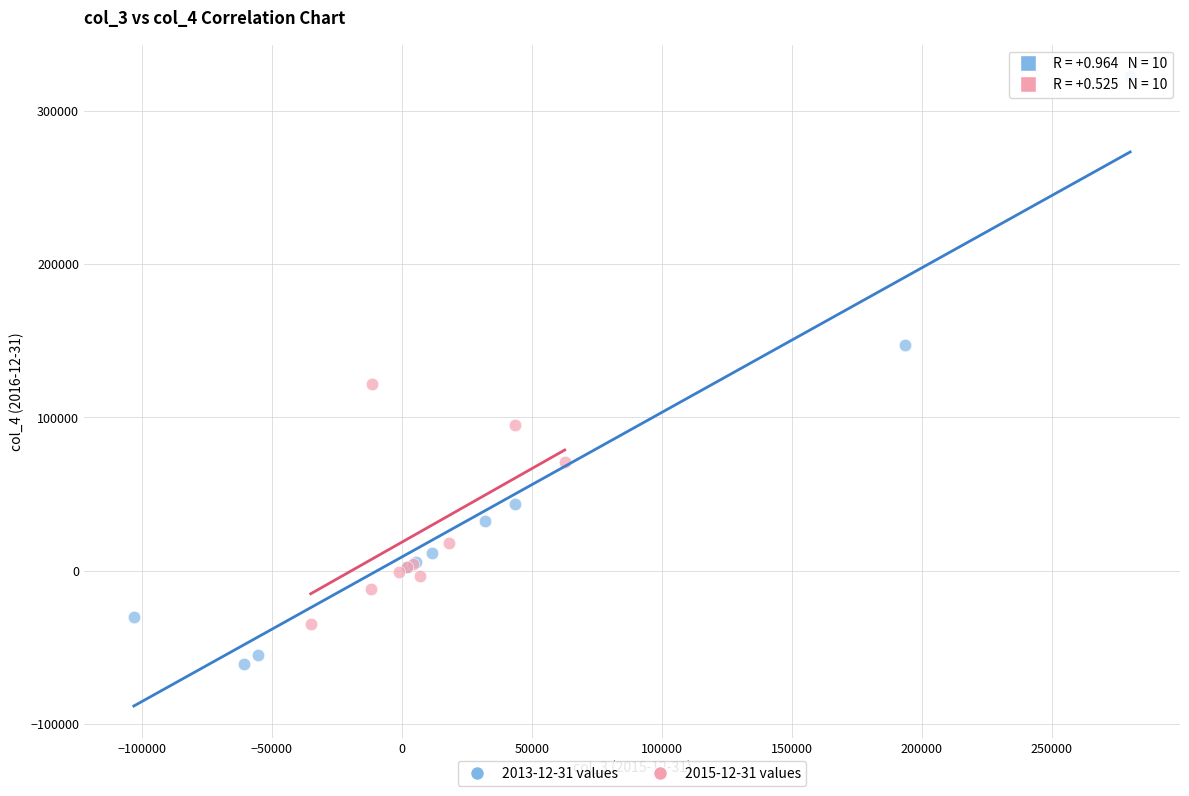

Which series has the largest Y range (max minus min)?

2013-12-31 values